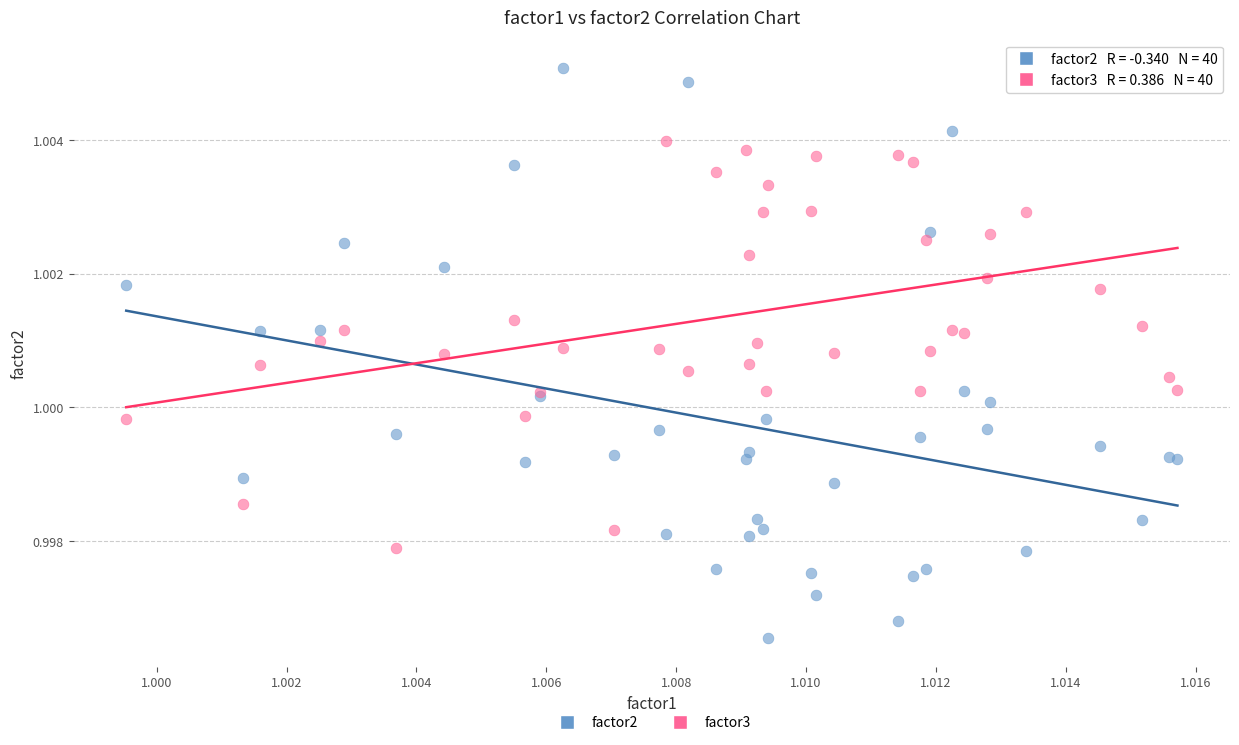

Which series reaches the maximum Y coordinate?

factor2